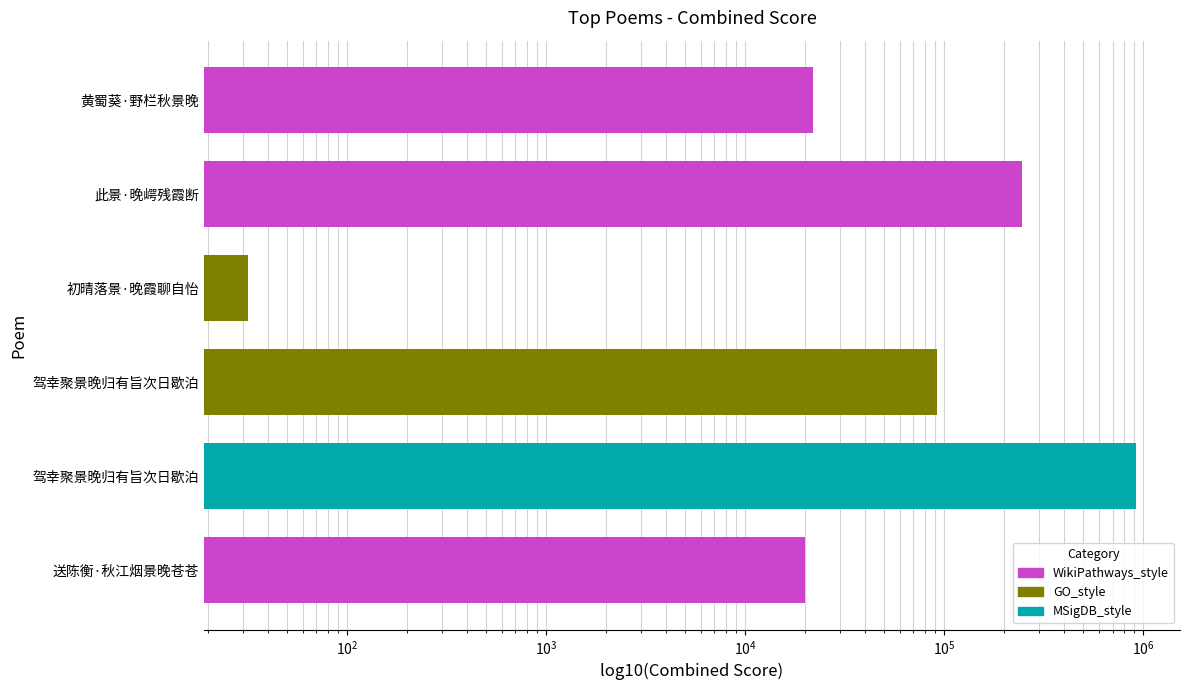

What is the value of the 3rd bar from the left?

32